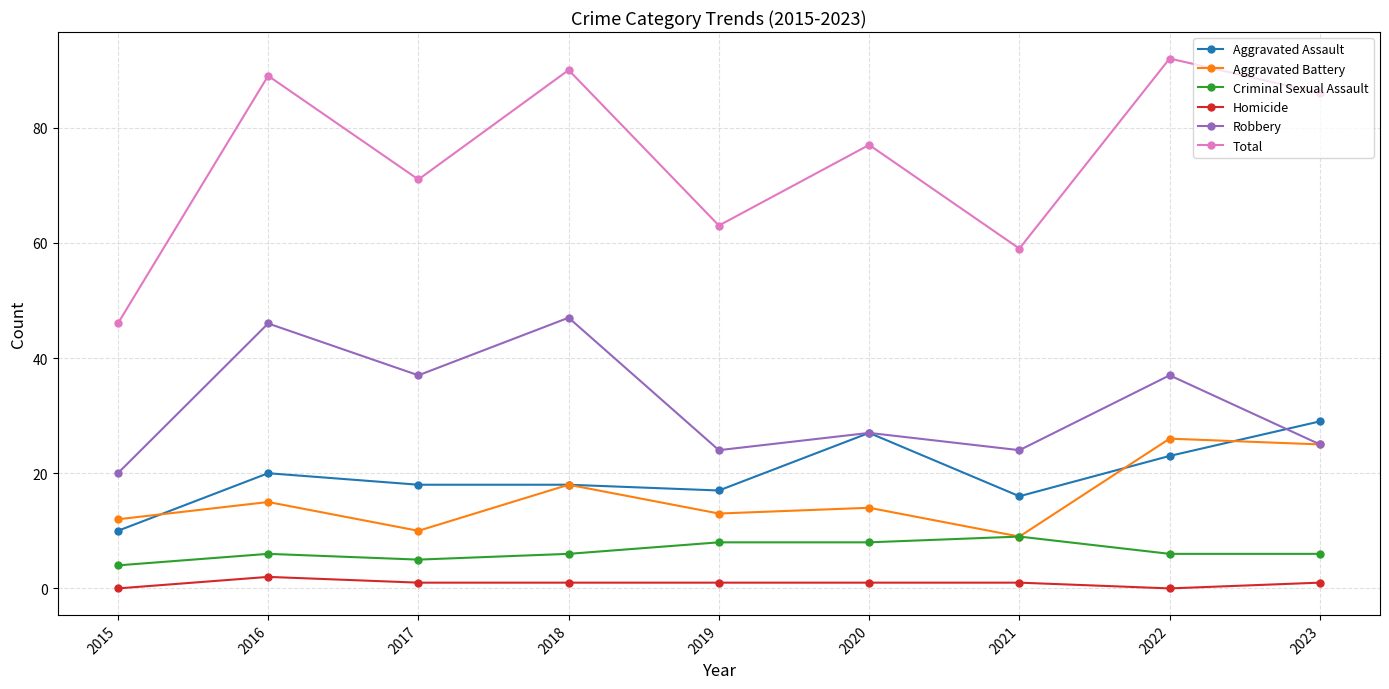

Reading left to right, list all the values displayed in this chart.

Aggravated Assault: 10	20	18	18	17	27	16	23	29
Aggravated Battery: 12	15	10	18	13	14	9	26	25
Criminal Sexual Assault: 4	6	5	6	8	8	9	6	6
Homicide: 0	2	1	1	1	1	1	0	1
Robbery: 20	46	37	47	24	27	24	37	25
Total: 46	89	71	90	63	77	59	92	86